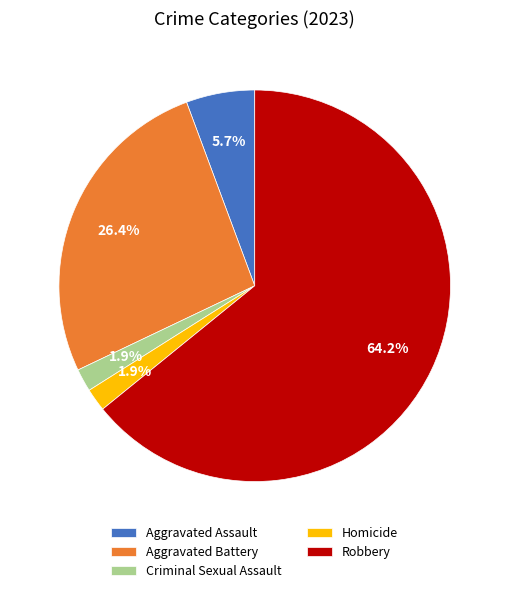

How many segments does this pie chart have?

5